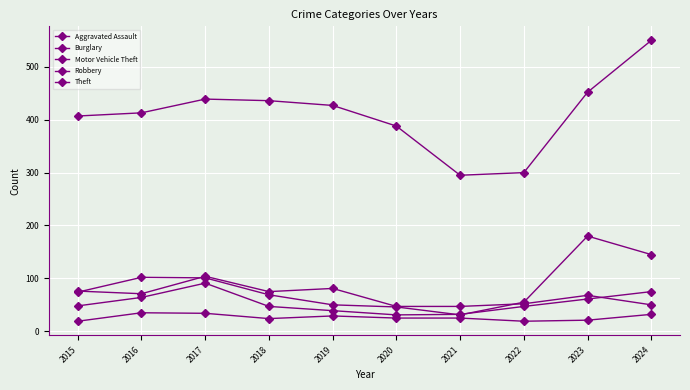

How many lines are shown in the chart?

5